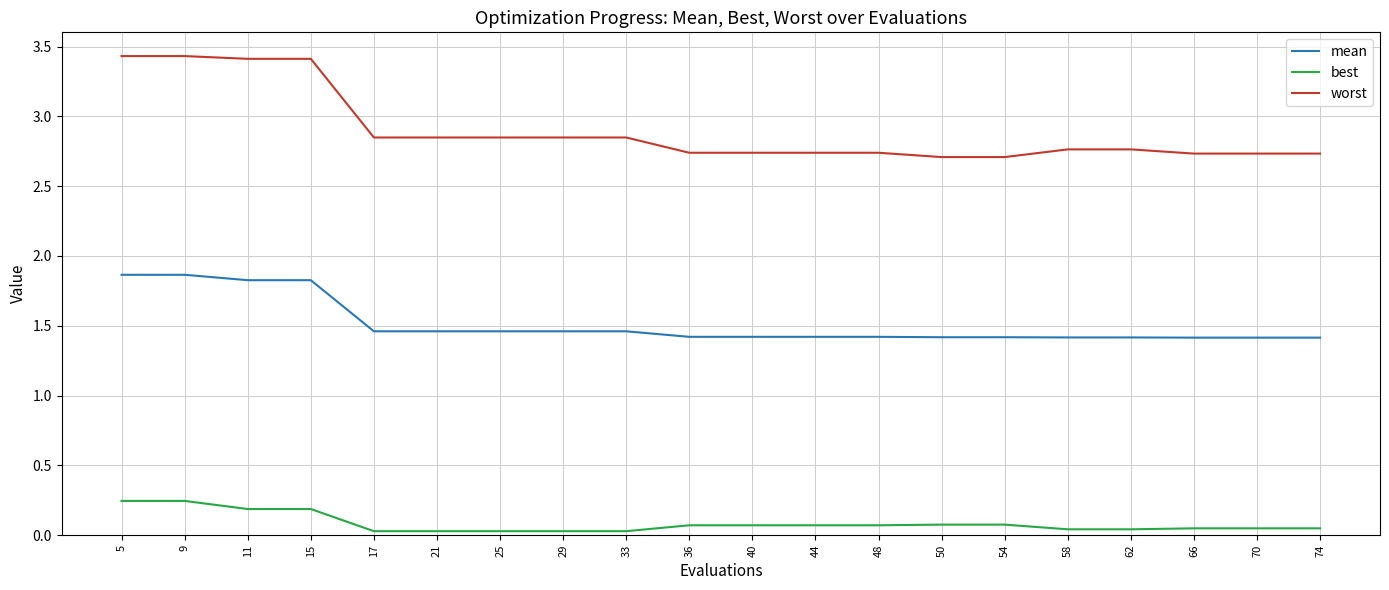

At how many categories does at least one series exceed 1?

20